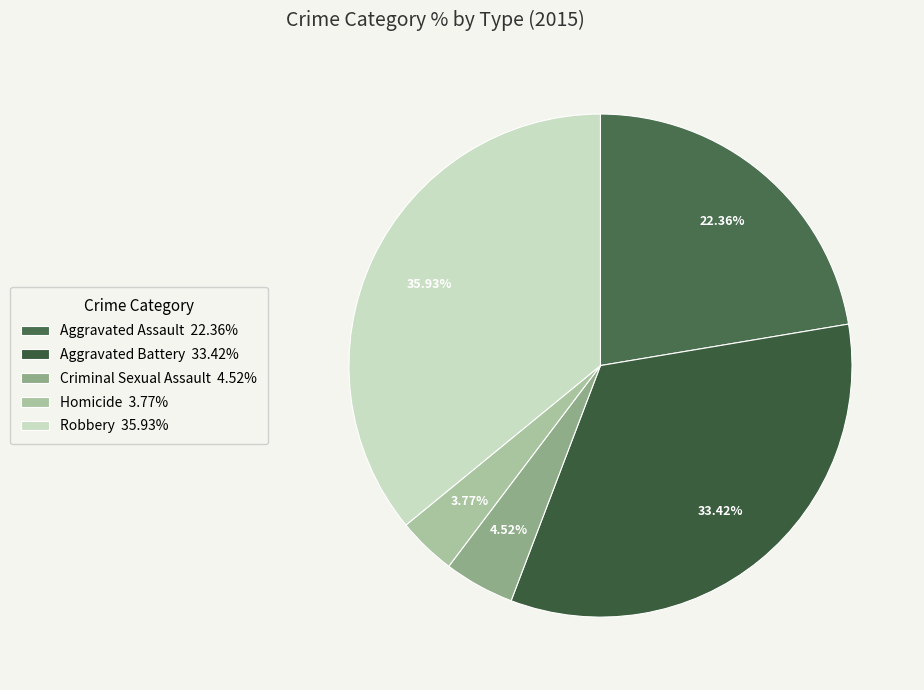

What percentage is the Aggravated Assault slice, to the nearest percent?

22%